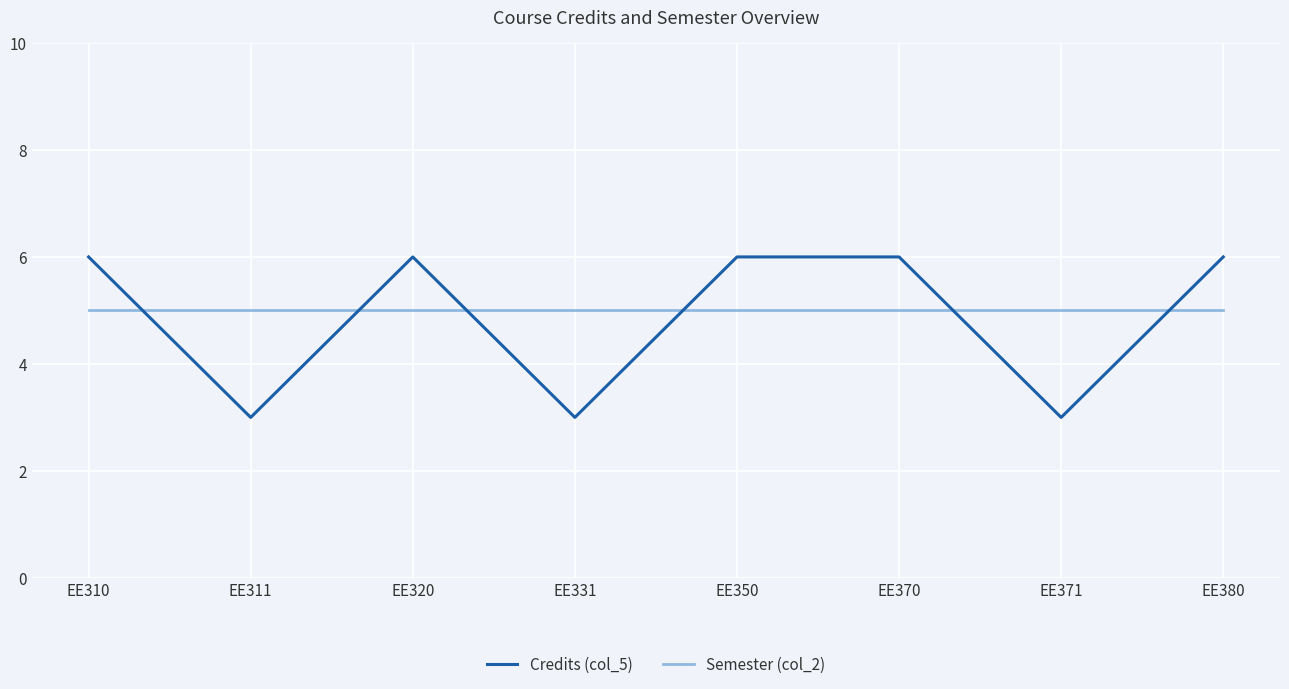

True or false: Credits (col_5) has a value of 4 at EE350.

False